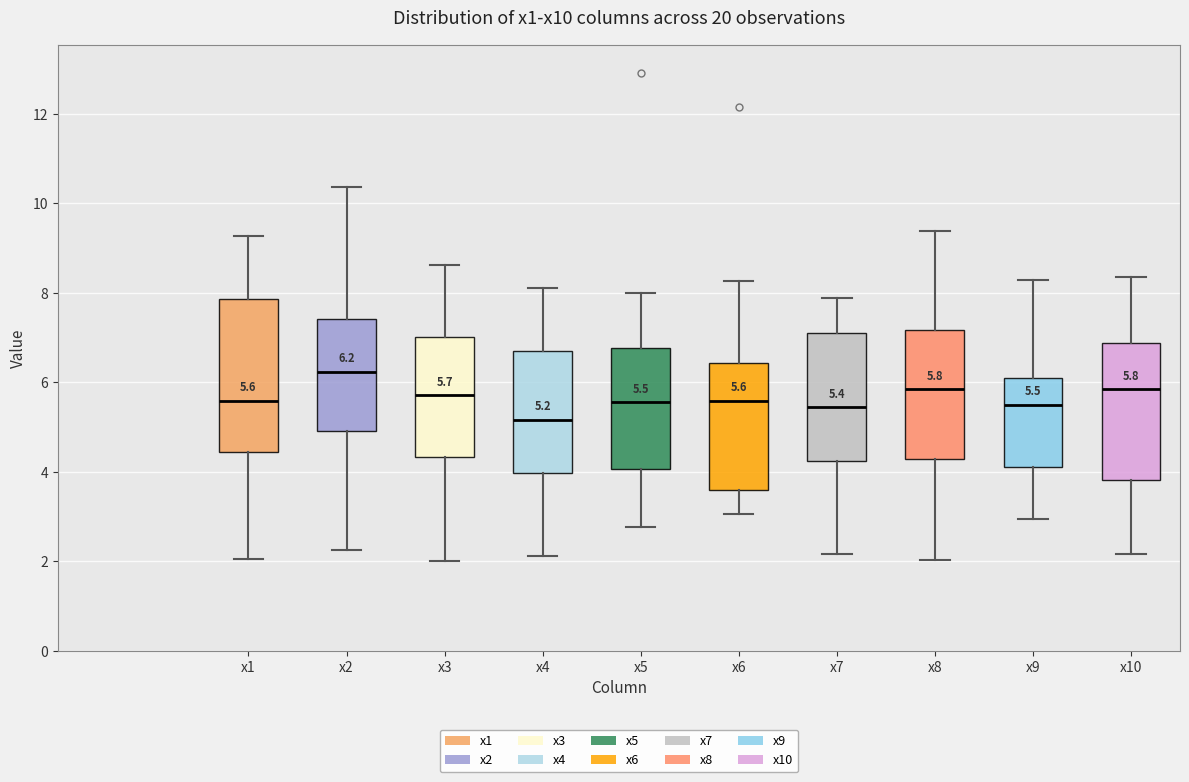

Which box's median line is the lowest?

x4